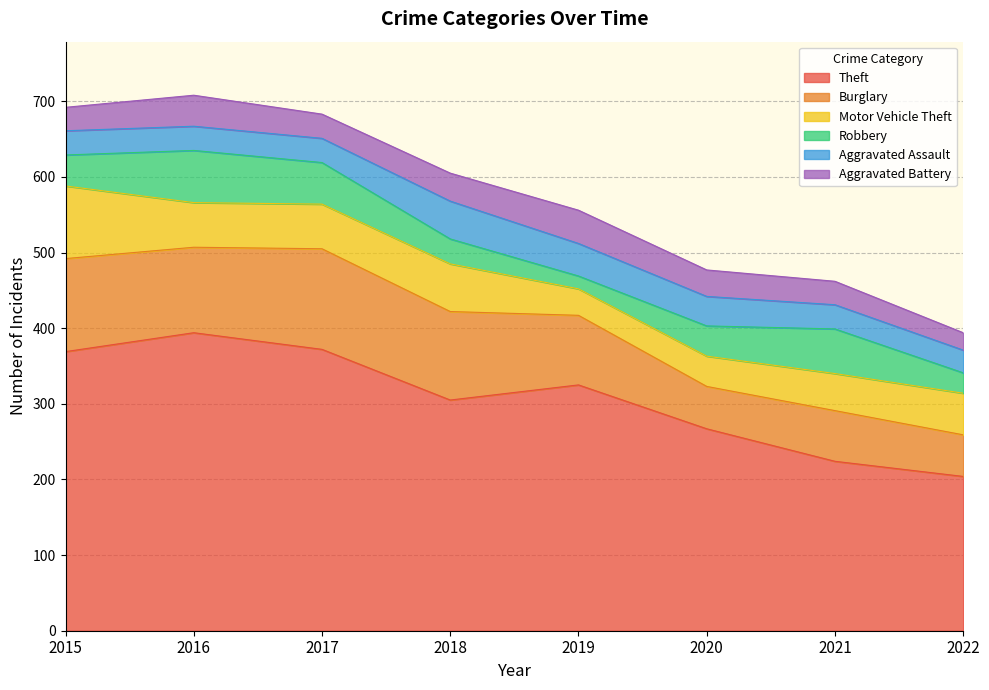

True or false: Aggravated Battery and Motor Vehicle Theft cross at least once.

True